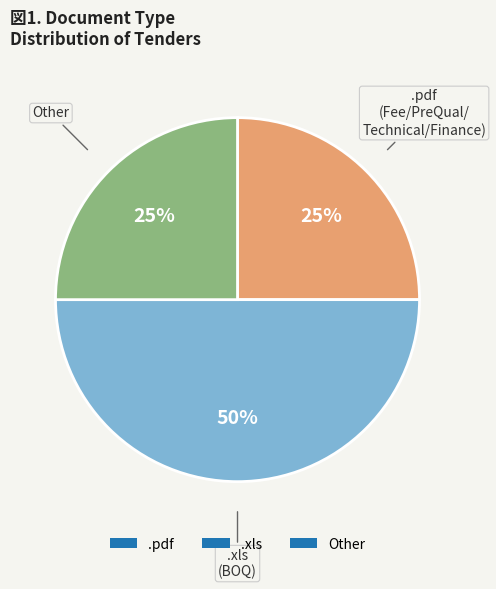

What is the ratio of the value at .xls to the value at Other?

2.0